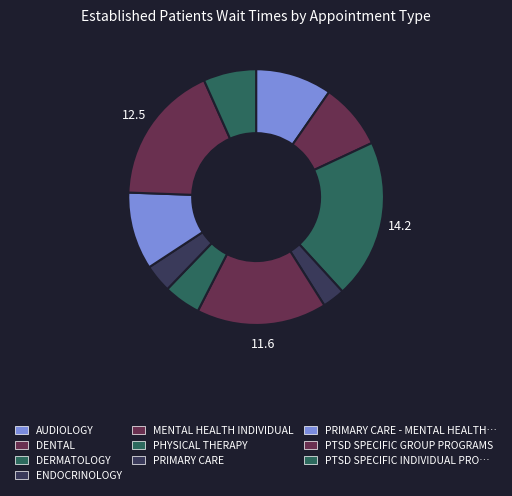

How many segments does this pie chart have?

10